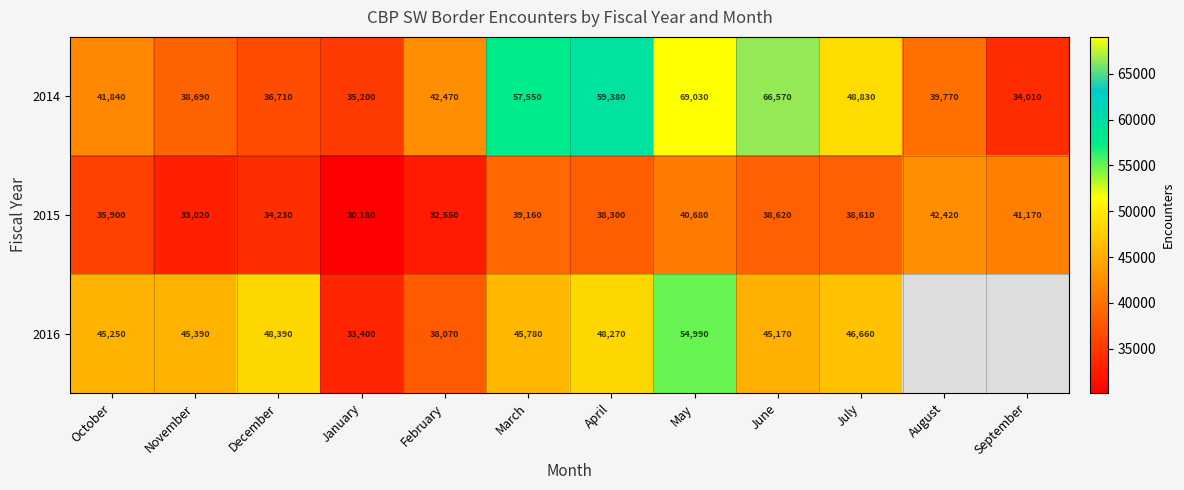

How many distinct data groups are displayed?

3